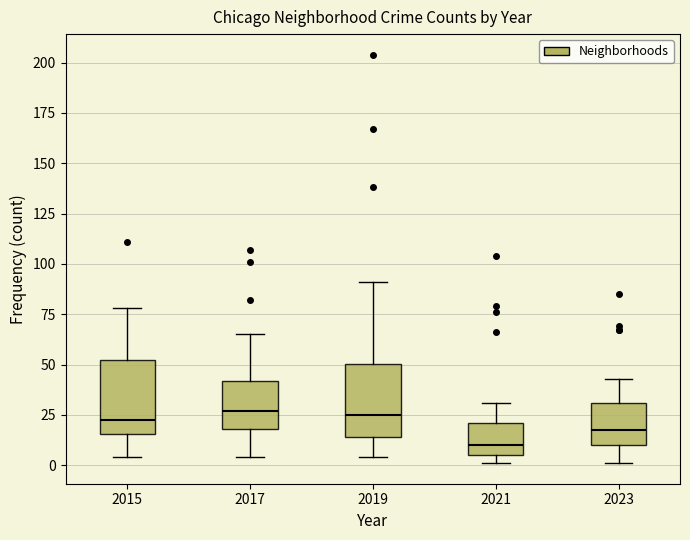

Reading left to right, transcribe this box plot: for each box, give where its median line is, the range the box spans, and where its two whiskers end, as read against the y-axis. The values are not printed on the chart, so give them approximately, as read against the axis.

2015: median 25, box 15 to 50, whiskers 5 to 80
2017: median 25, box 20 to 40, whiskers 5 to 65
2019: median 25, box 15 to 50, whiskers 5 to 90
2021: median 10, box 5 to 20, whiskers 0 to 30
2023: median 20, box 10 to 30, whiskers 0 to 45